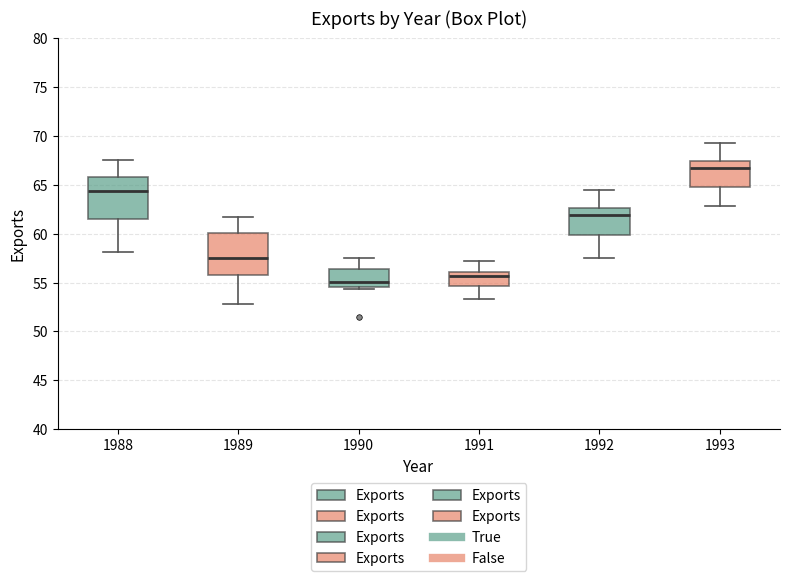

Where does the median line of the box at x = 1993 sit on the y-axis? The values are not printed on the chart, so give them approximately, as read against the axis.

67.0